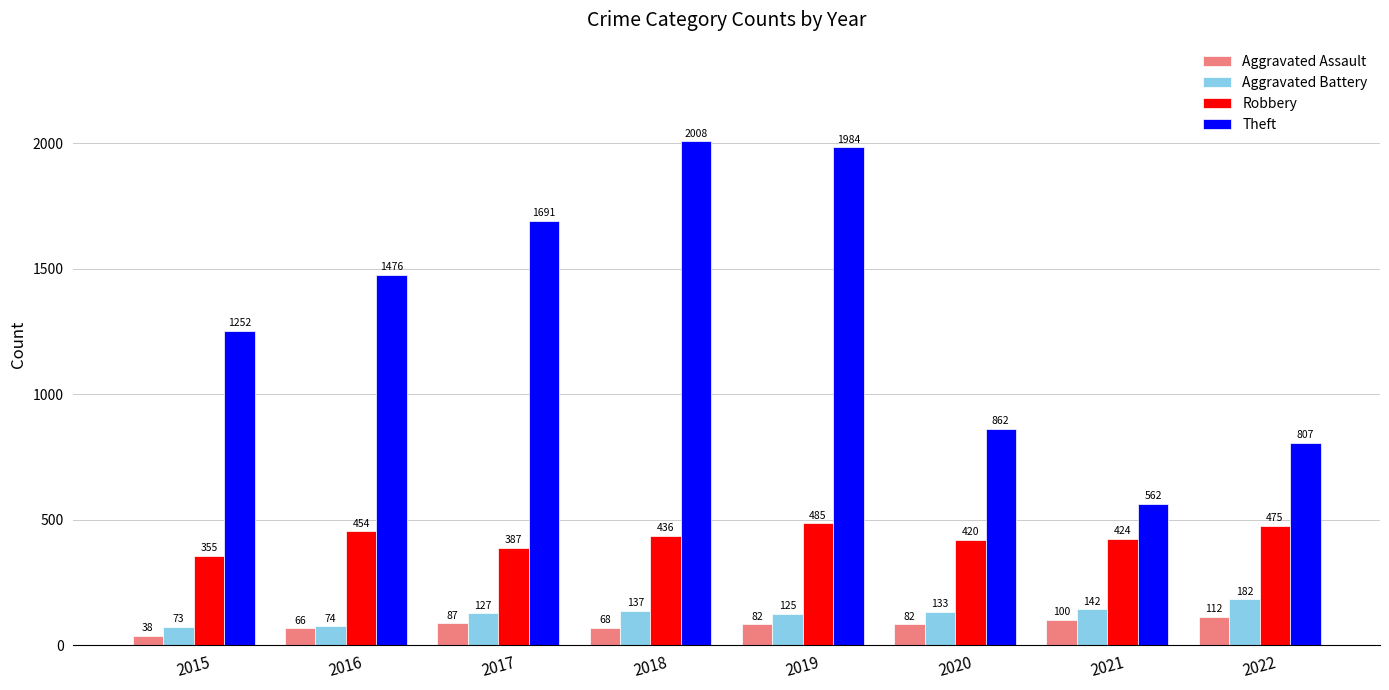

How many groups of bars are there?

8